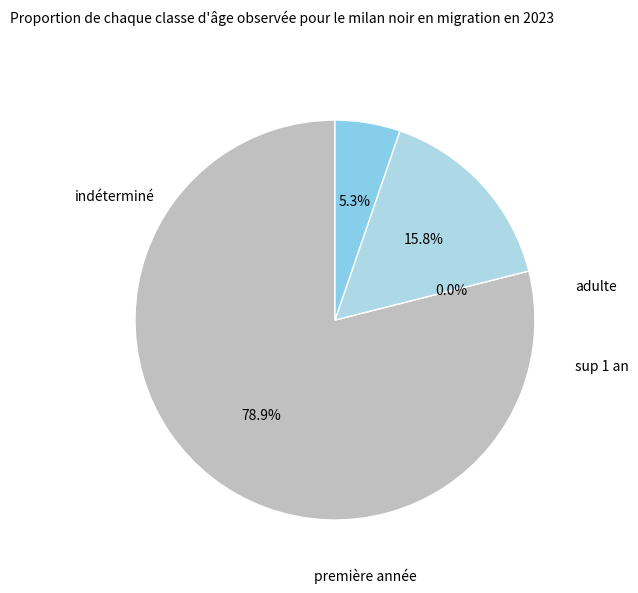

The 5 slice represents 5% of the pie. True or false?

False